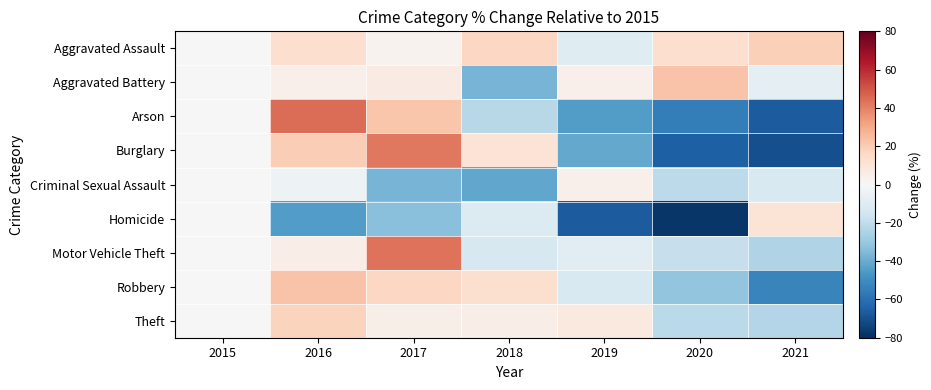

At which category is the sum across all series the highest?

2016